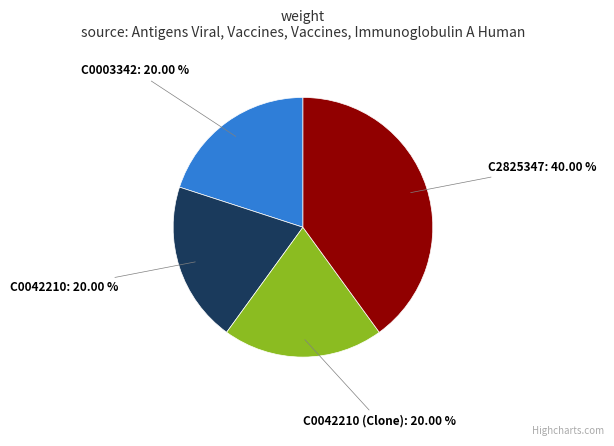

What percentage do C0042210 and C0003342 together represent?

40.0%